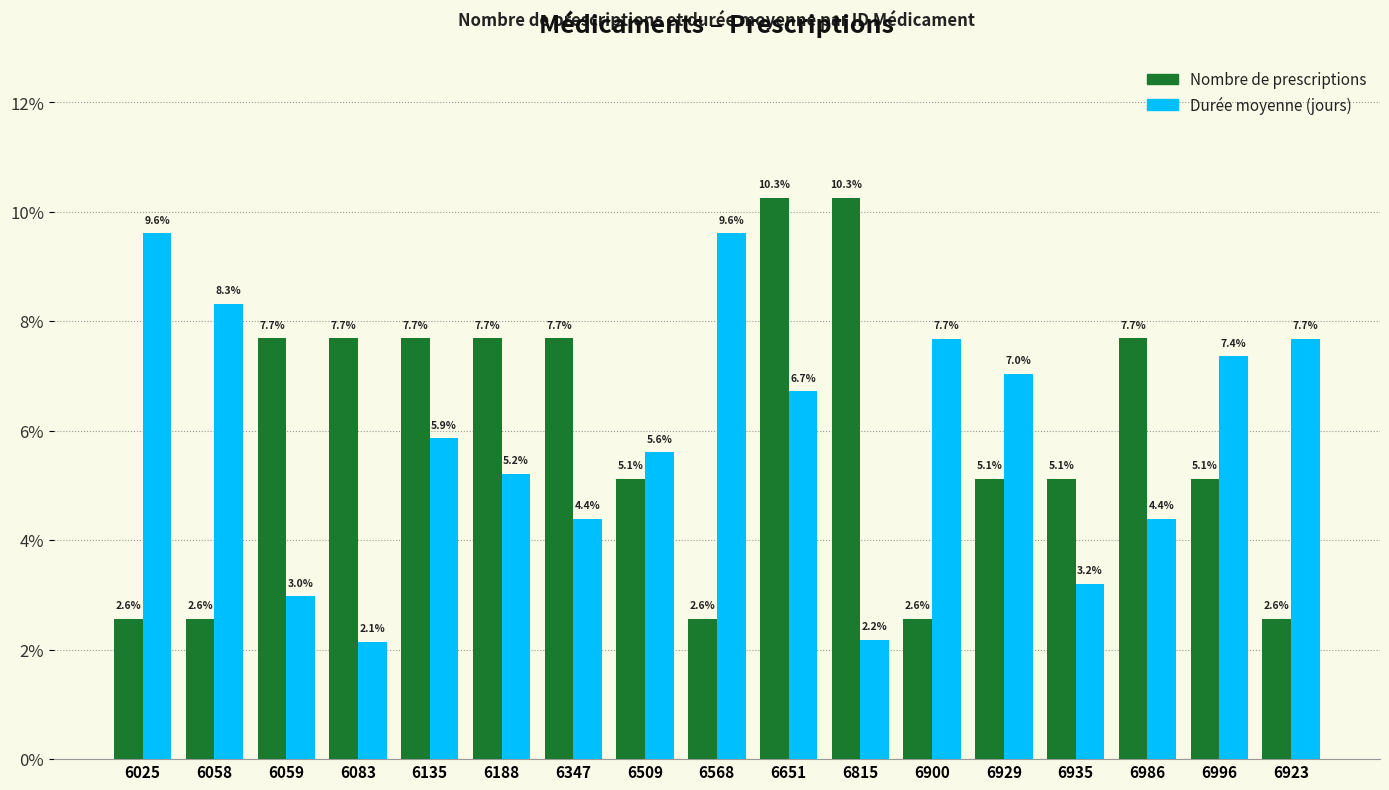

Reading left to right, extract all data points from this chart.

Nombre de prescriptions: 6025=2.6	6058=2.6	6059=7.7	6083=7.7	6135=7.7	6188=7.7	6347=7.7	6509=5.1	6568=2.6	6651=10.3	6815=10.3	6900=2.6	6929=5.1	6935=5.1	6986=7.7	6996=5.1	6923=2.6
Durée moyenne (jours): 6025=9.6	6058=8.3	6059=3.0	6083=2.1	6135=5.9	6188=5.2	6347=4.4	6509=5.6	6568=9.6	6651=6.7	6815=2.2	6900=7.7	6929=7.0	6935=3.2	6986=4.4	6996=7.4	6923=7.7